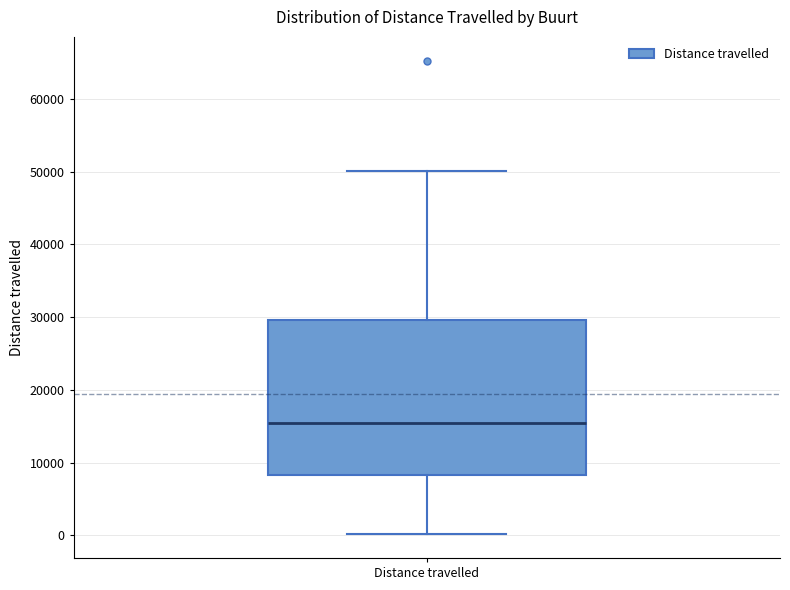

Read this box plot against the y-axis: the position of the median line, the range covered by the box, and the ends of both whiskers. The values are not printed on the chart, so give them approximately, as read against the axis.

median 15000, box 8000 to 30000, whiskers 0 to 50000